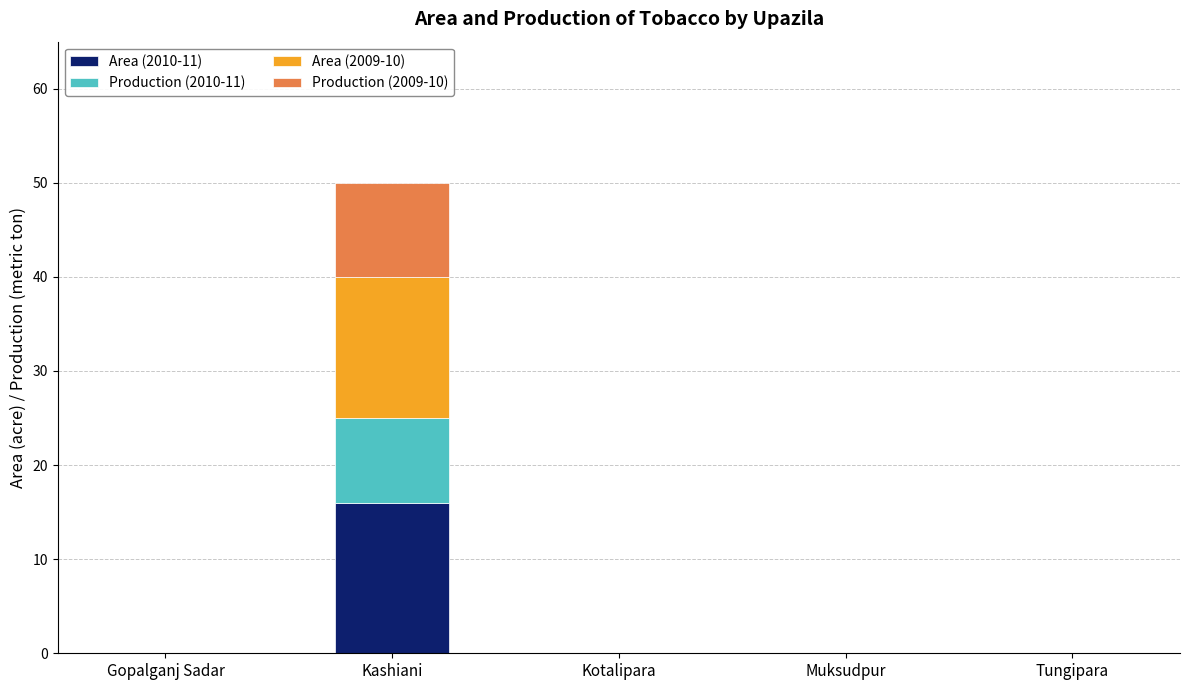

What is the highest value of the Area (2010-11) series?

16